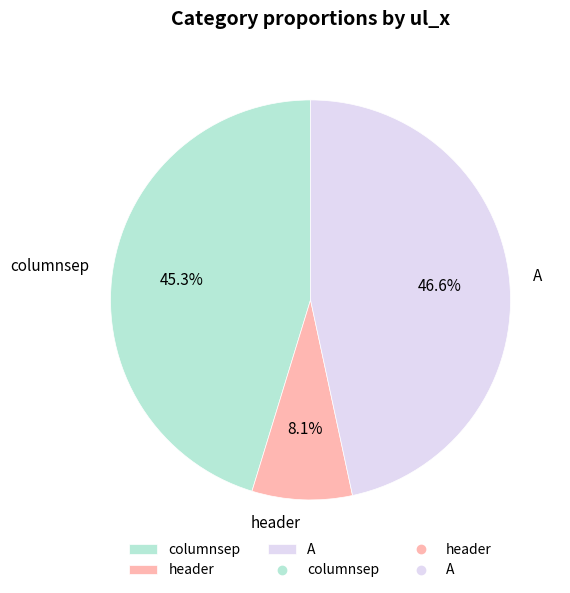

True or false: columnsep accounts for 45% of the total.

True